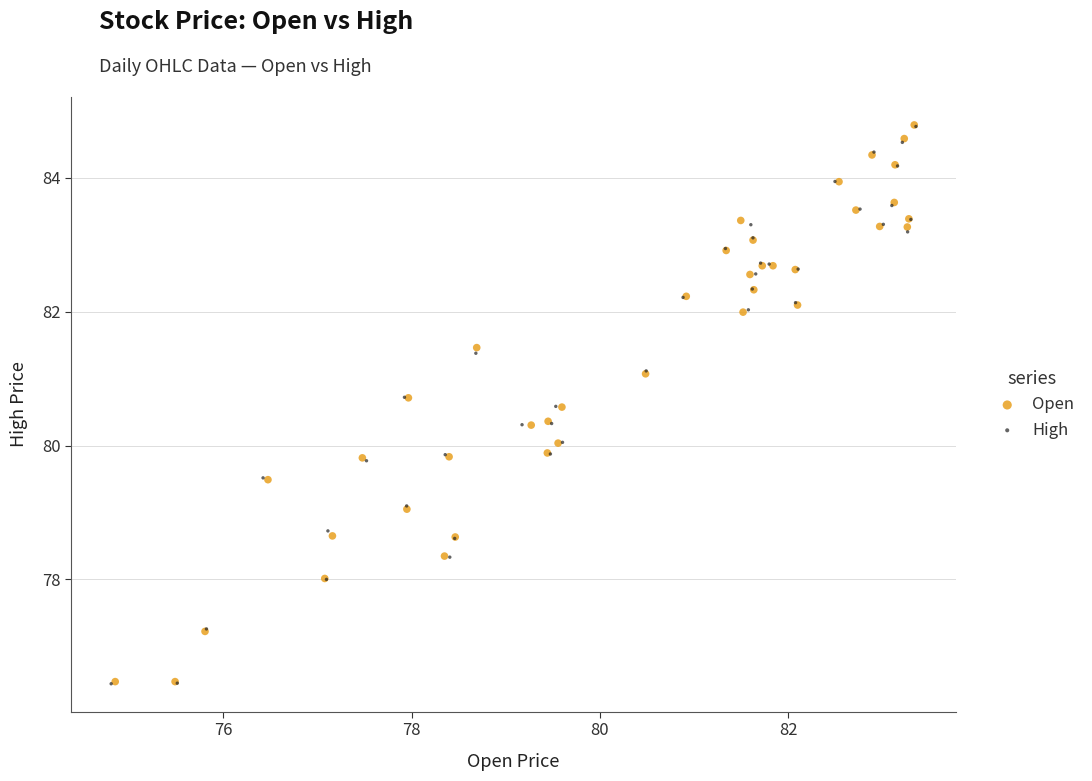

What are all the series names shown in the legend?

Open, High